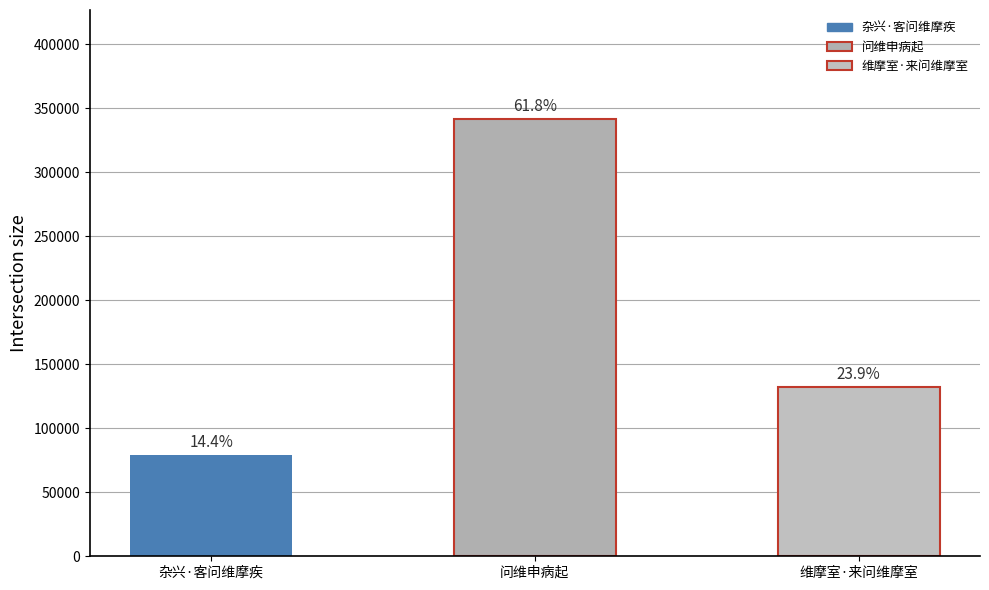

The value at 杂兴·客问维摩疾 is 52838. True or false?

False